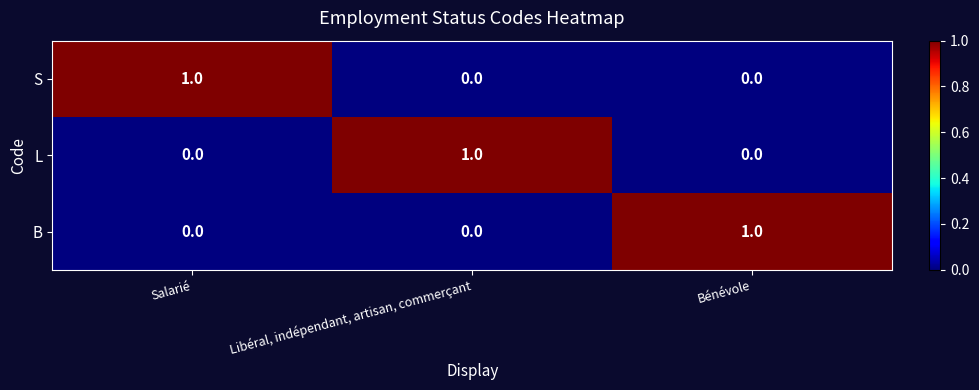

At how many categories does at least one series exceed 0?

3